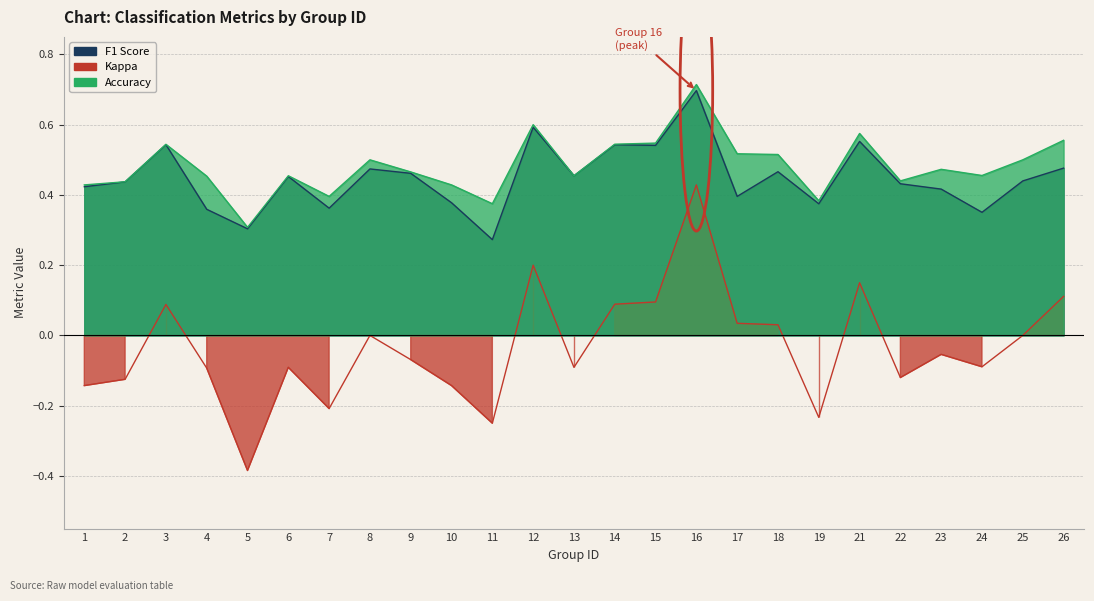

What is the difference between the f1 values at 11 and 15?

0.3